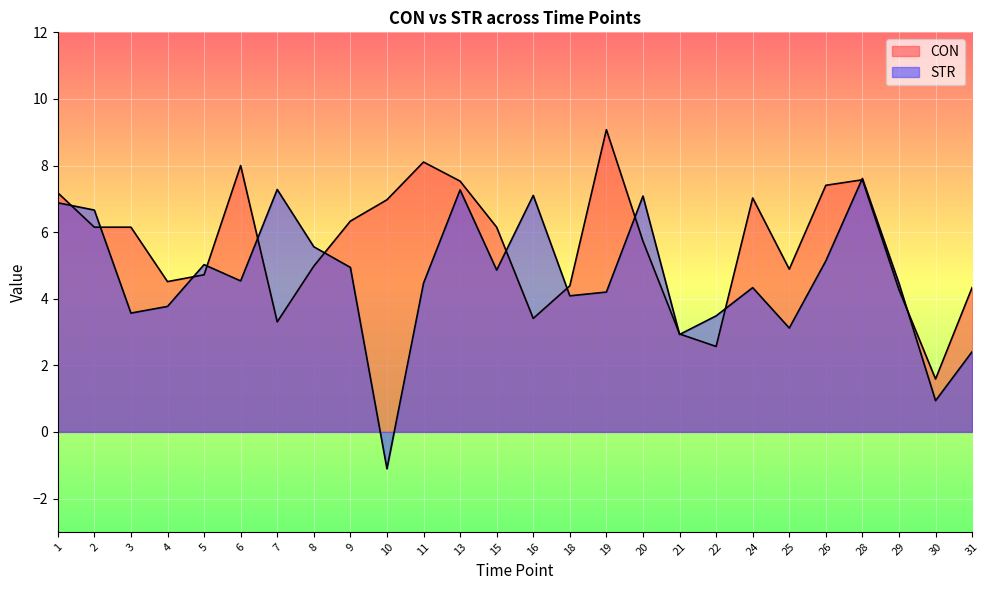

After their last crossing, which series has the higher values: CON or STR?

CON